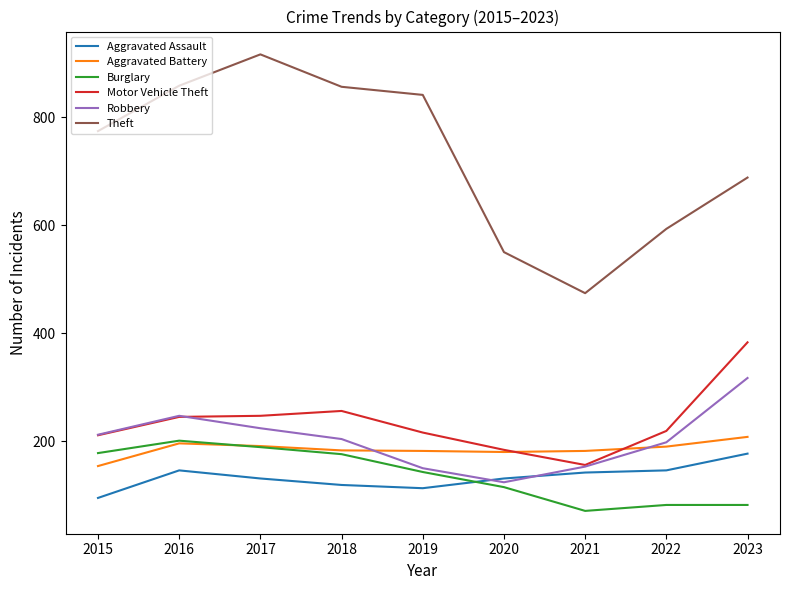

What is the difference between the highest and lowest values at 2016?

712